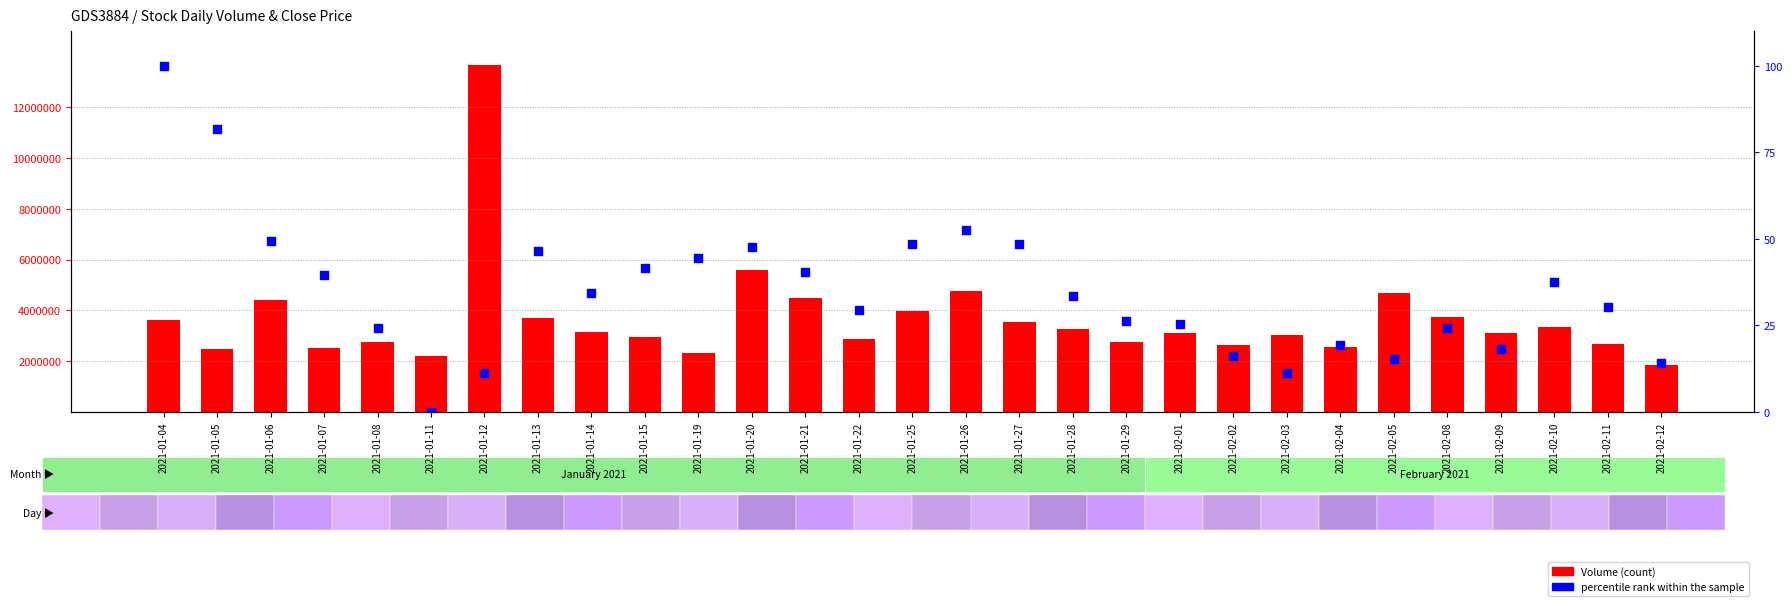

At how many categories does at least one series exceed 10370792?

1